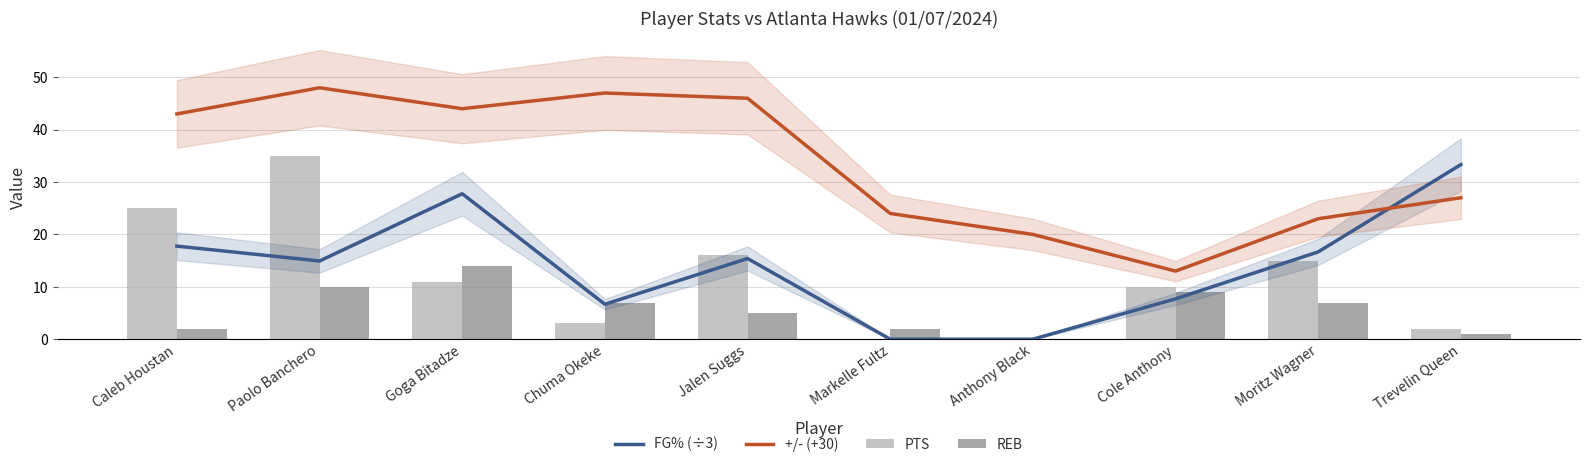

How many values in FG% (÷3) are above zero?

8